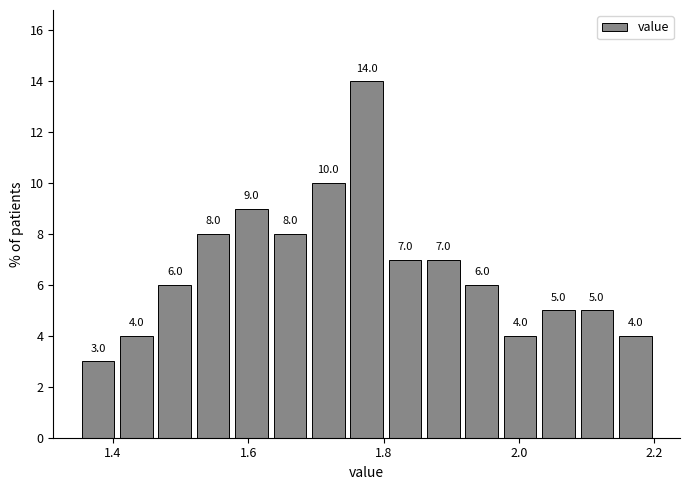

Around what value on the x-axis is the tallest bar? Give the approximate position of its centre, as read against the axis.

1.78